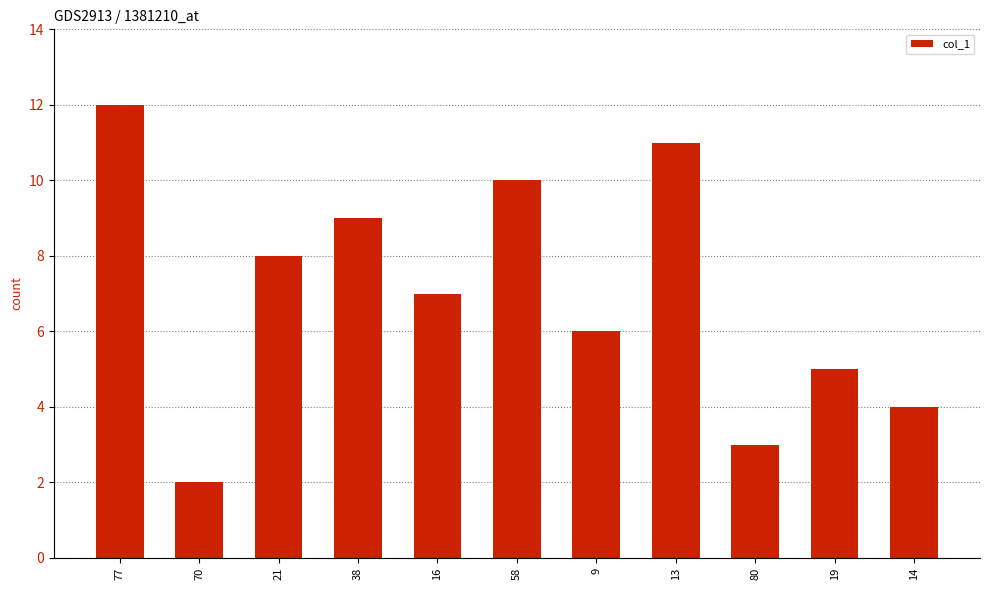

Reading left to right, transcribe all the data shown in this chart.

12	2	8	9	7	10	6	11	3	5	4